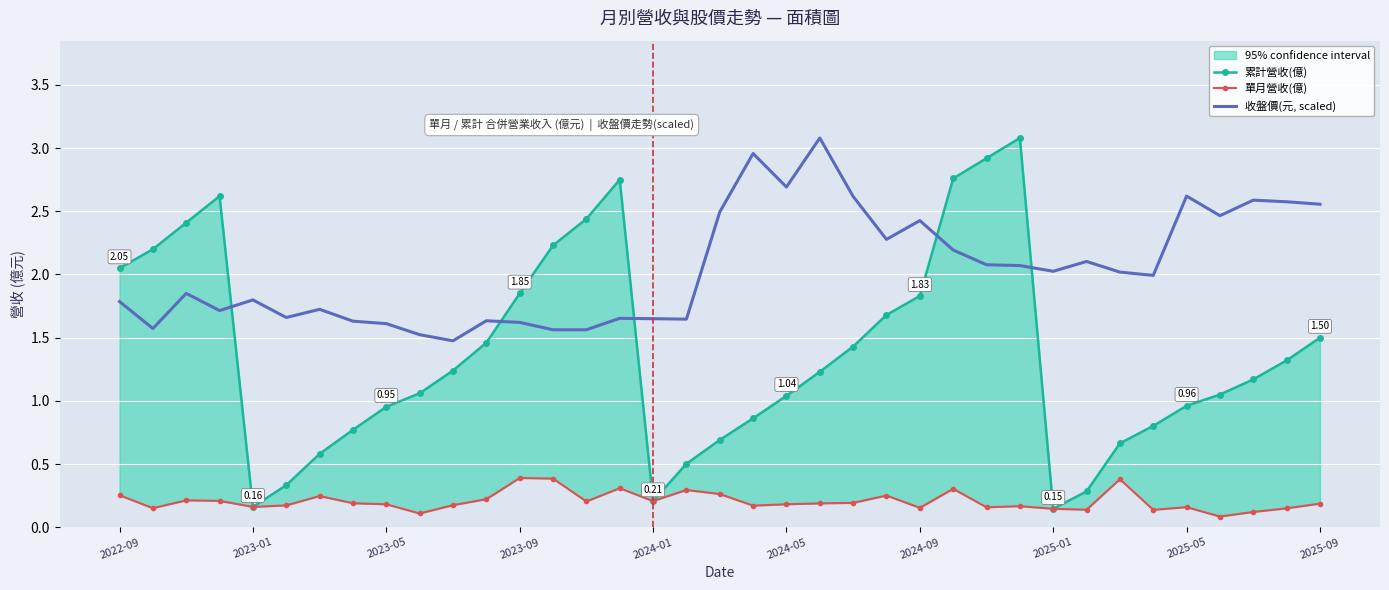

How many 單月營收(億) values are between 0 and 1?

37